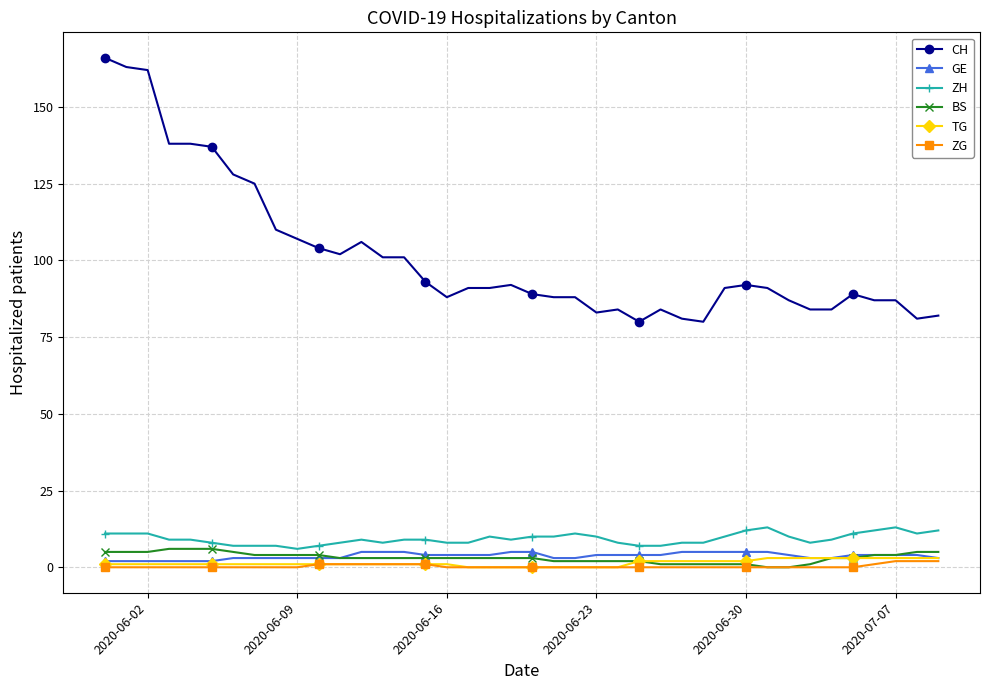

Count the number of data series in this chart.

6